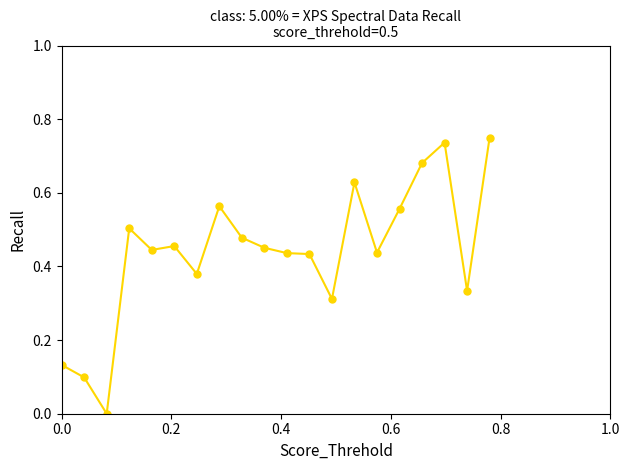

True or false: there are more than 1 points higher than both neighbors.

True